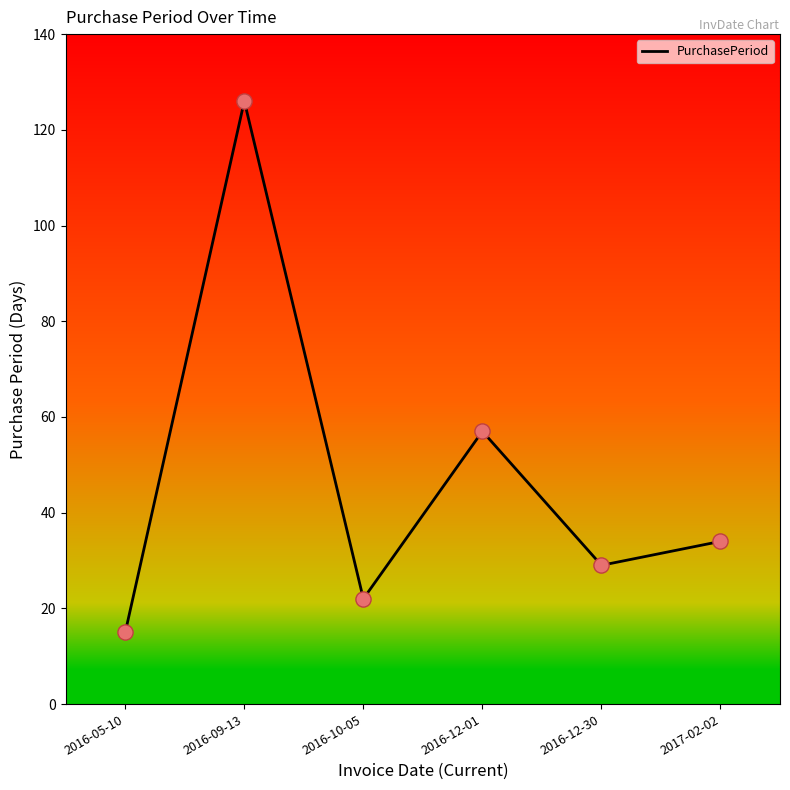

Which has a higher value, 2016-10-05 or 2016-05-10?

2016-10-05